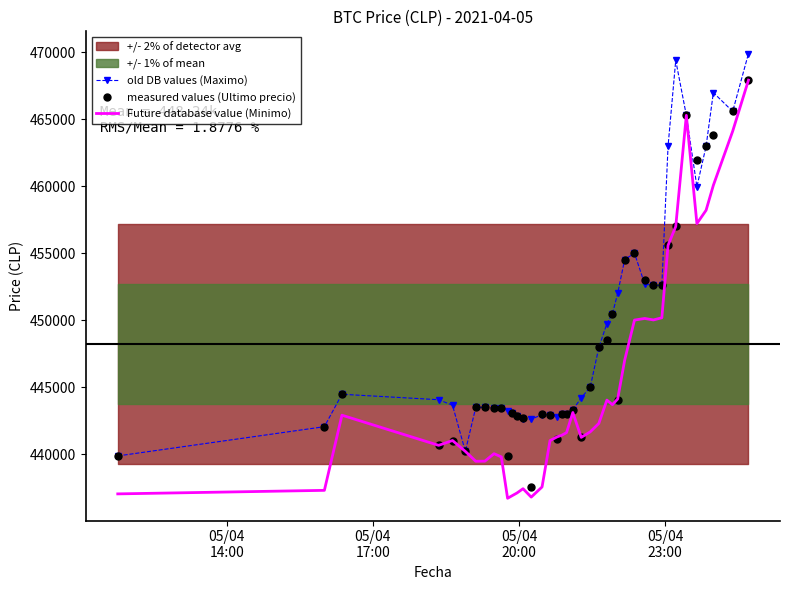

What is the difference between the maximum and minimum values in the old DB values (Maximo) series?

30061